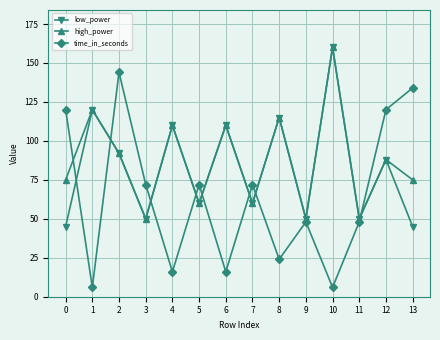

What is the sum of the time_in_seconds values at 11 and 8?

72.0